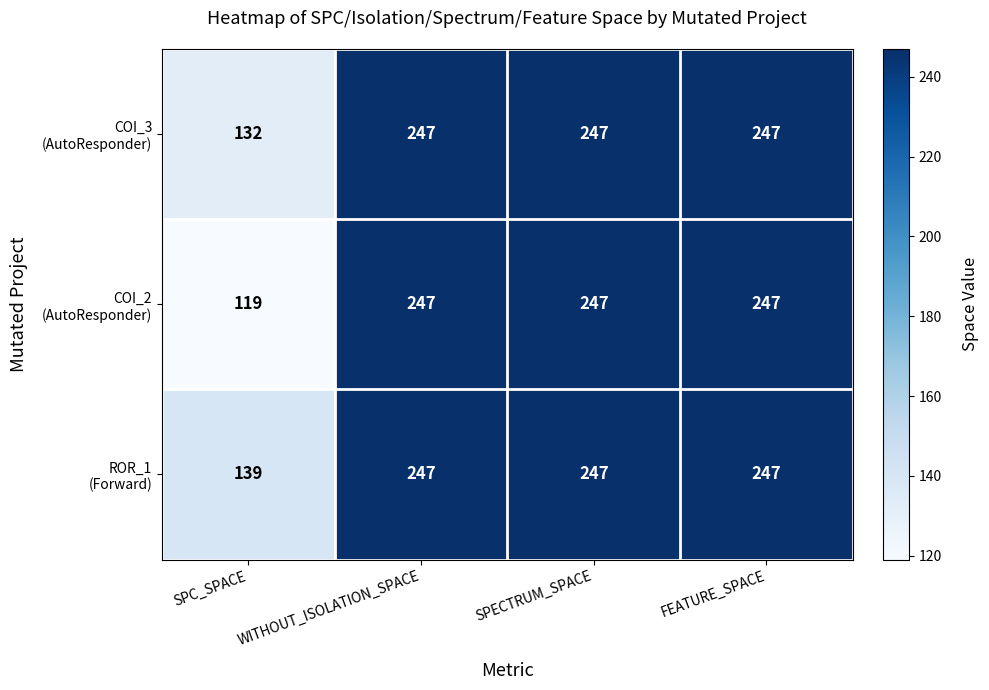

What is the total value across all series at SPC_SPACE?

390